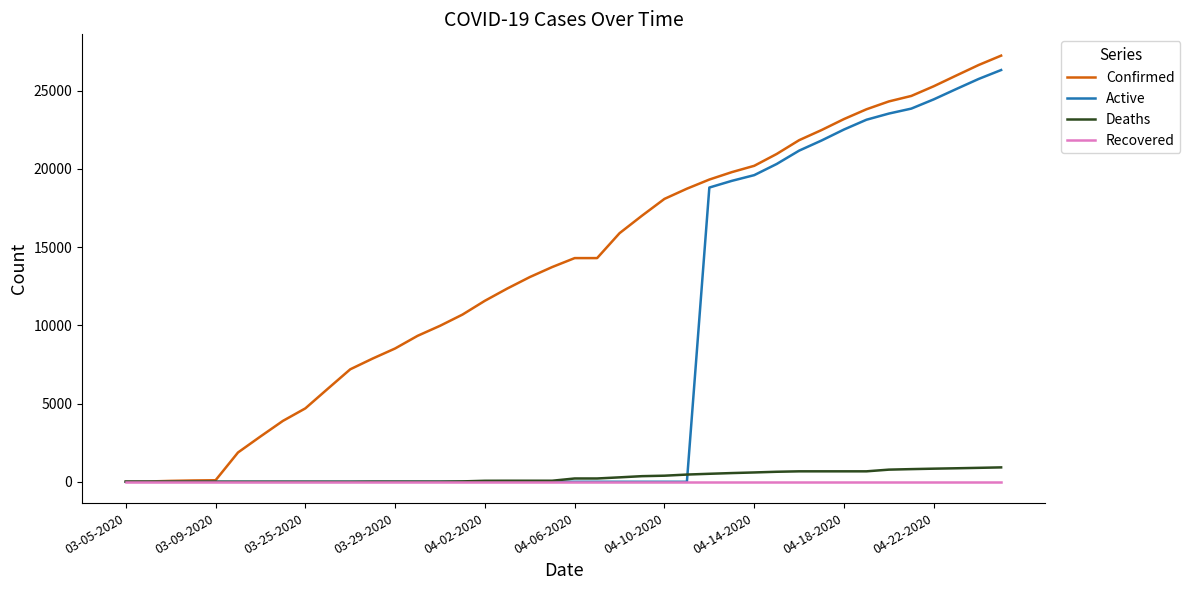

Does the chart display data point markers on the line(s)?

No